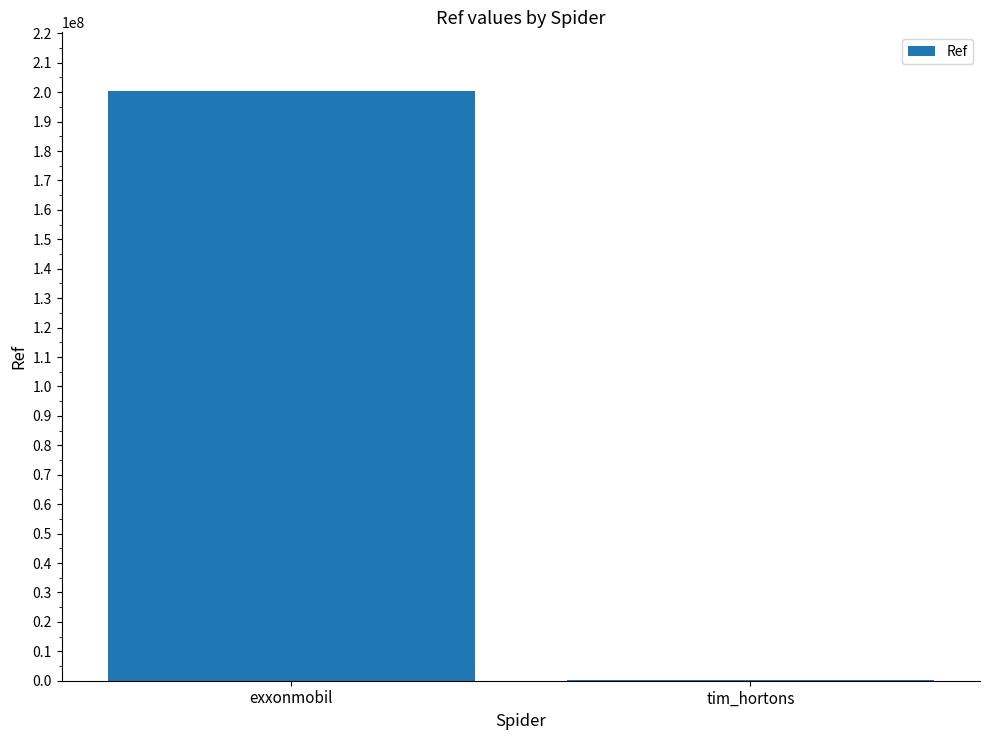

Reading right to left, extract all data points from this chart.

102687	200302454